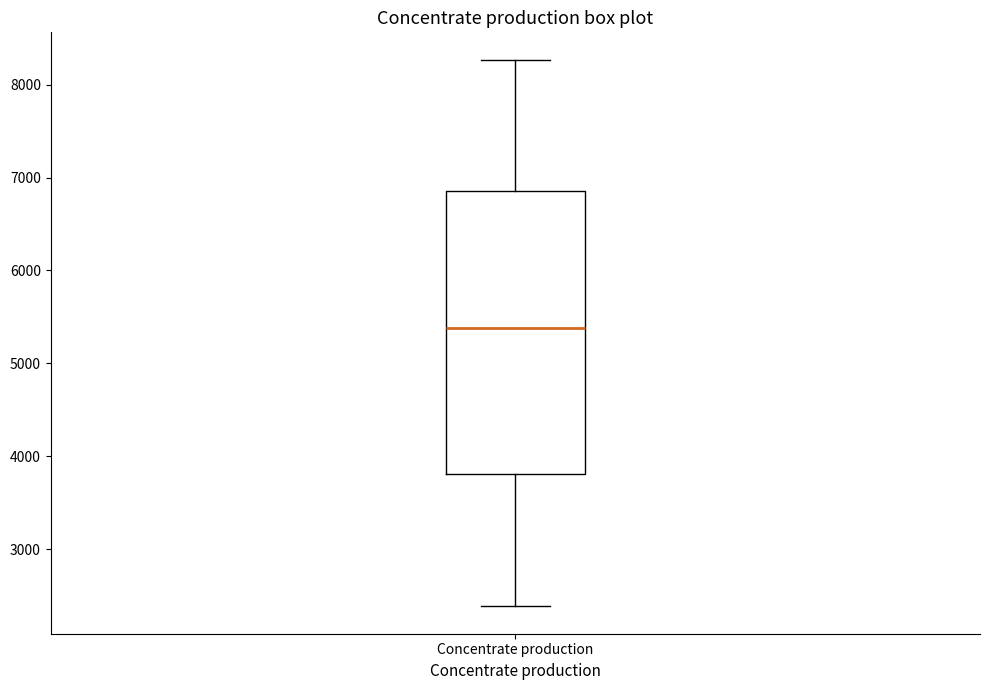

Read this box plot against the y-axis: the position of the median line, the range covered by the box, and the ends of both whiskers. The values are not printed on the chart, so give them approximately, as read against the axis.

median 5400, box 3800 to 6900, whiskers 2400 to 8300